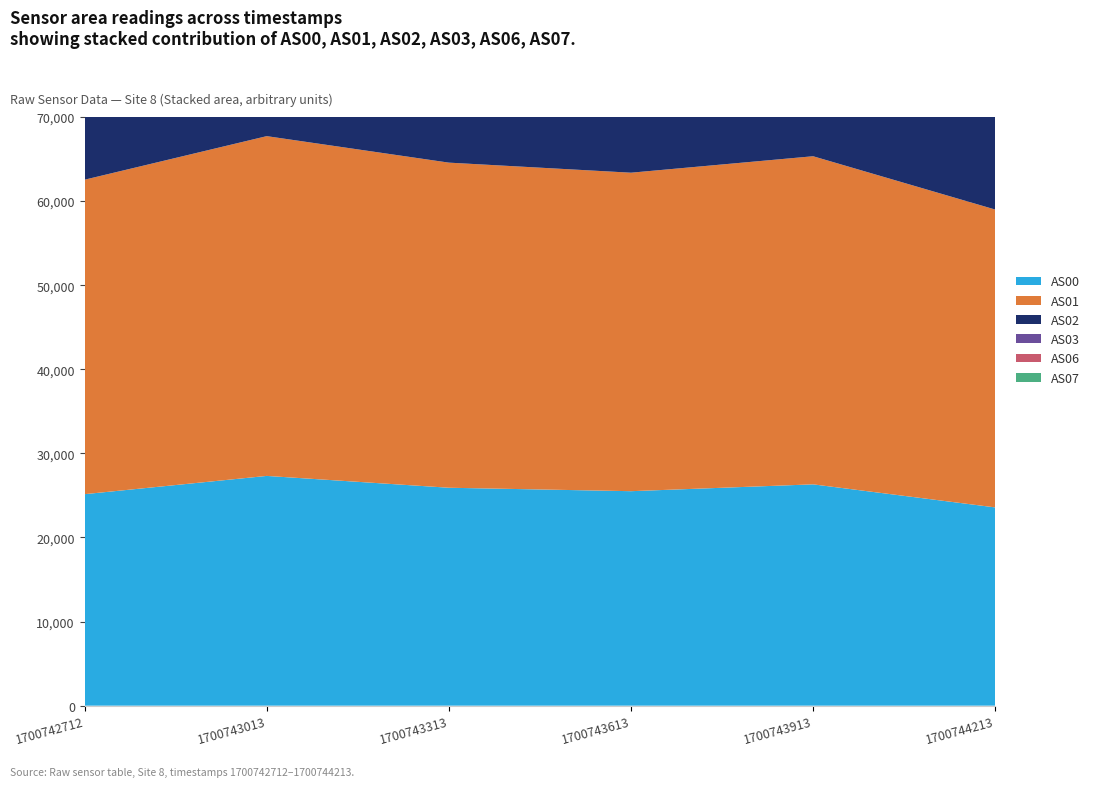

Reading left to right, list all the values displayed in this chart.

AS00: 1700742712=25150	1700743013=27321	1700743313=25914	1700743613=25505	1700743913=26318	1700744213=23575
AS01: 1700742712=37395	1700743013=40403	1700743313=38659	1700743613=37871	1700743913=39015	1700744213=35420
AS02: 1700742712=42014	1700743013=46265	1700743313=43740	1700743613=42733	1700743913=44400	1700744213=39444
AS03: 1700742712=46061	1700743013=51477	1700743313=48316	1700743613=46755	1700743913=49036	1700744213=42522
AS06: 1700742712=45571	1700743013=52378	1700743313=48378	1700743613=46484	1700743913=48452	1700744213=41378
AS07: 1700742712=45063	1700743013=53011	1700743313=48180	1700743613=45631	1700743913=48154	1700744213=39873